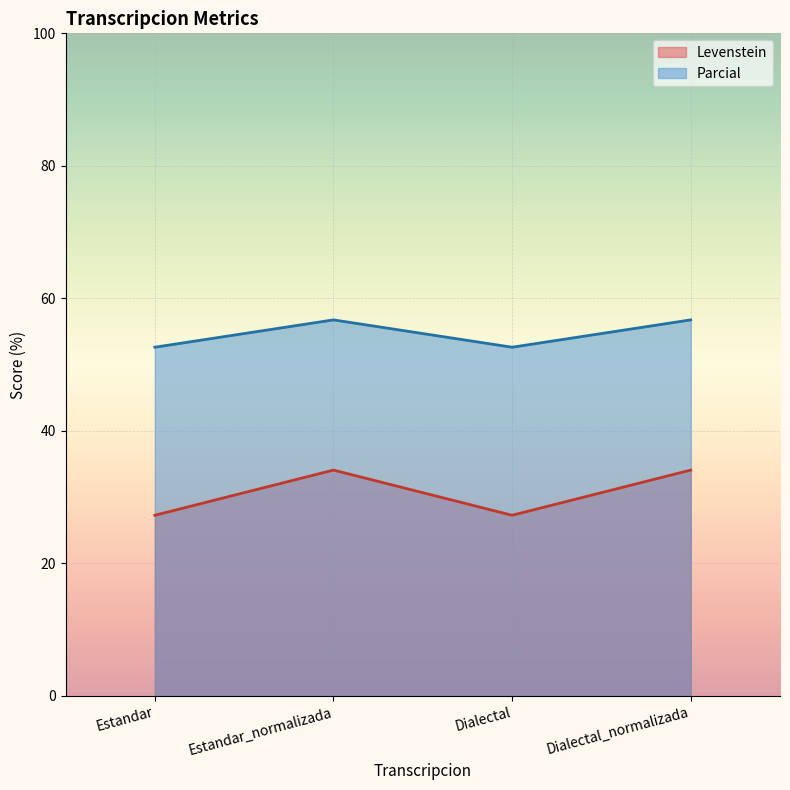

At which category does Levenstein reach its first local valley?

Dialectal